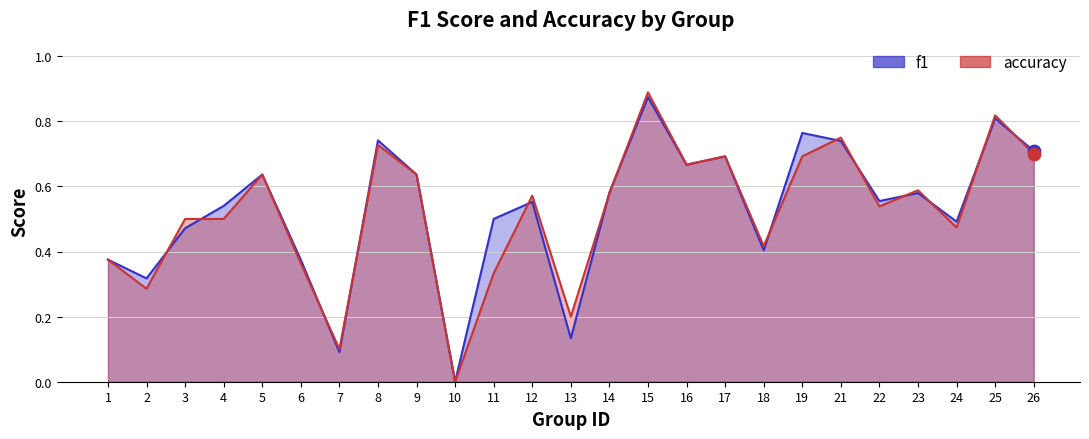

Which series has the largest Y range (max minus min)?

accuracy